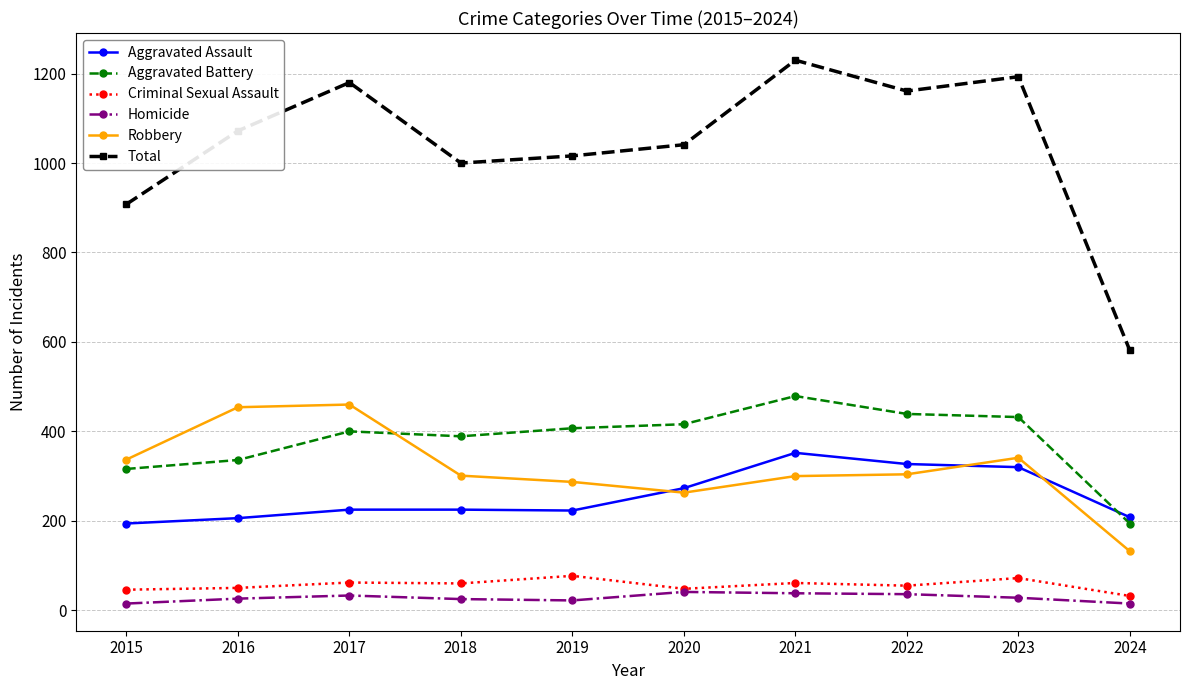

At 2019, list the series in order from smallest to largest.

Homicide, Criminal Sexual Assault, Aggravated Assault, Robbery, Aggravated Battery, Total